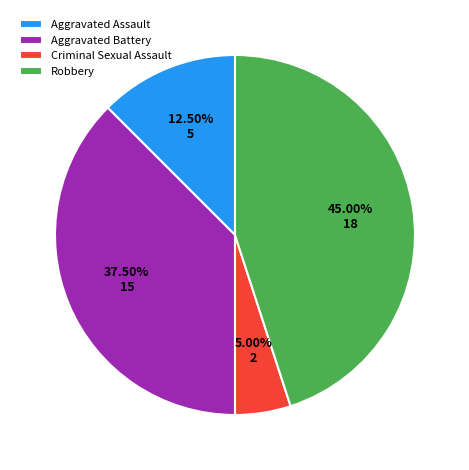

Combined, what portion of the pie is Robbery and Aggravated Battery?

82.5%